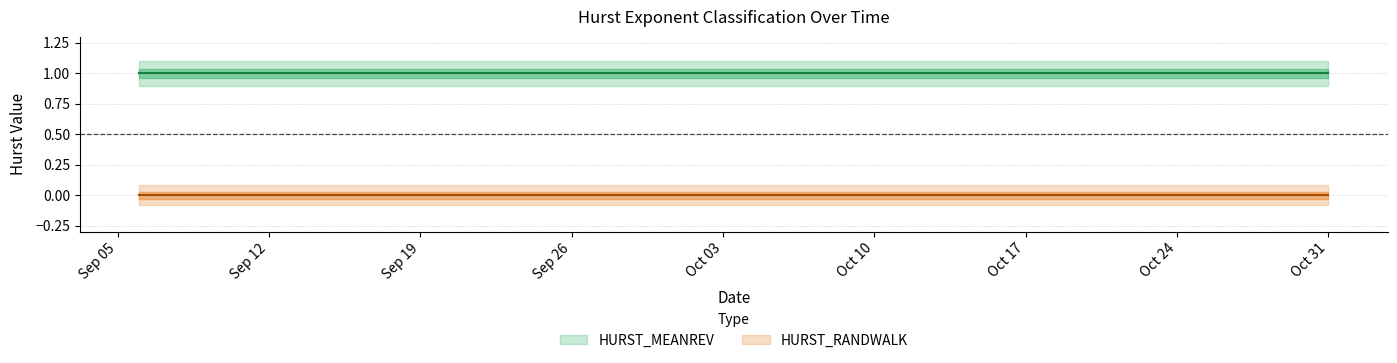

True or false: HURST_MEANREV and HURST_RANDWALK cross at least once.

False